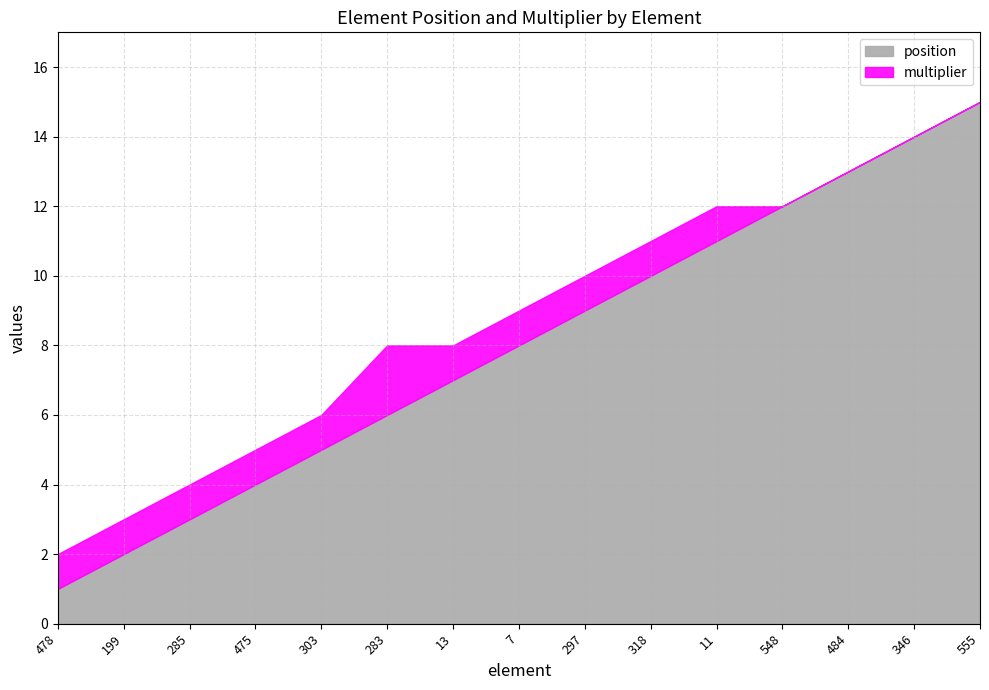

True or false: position and multiplier intersect in this chart.

False